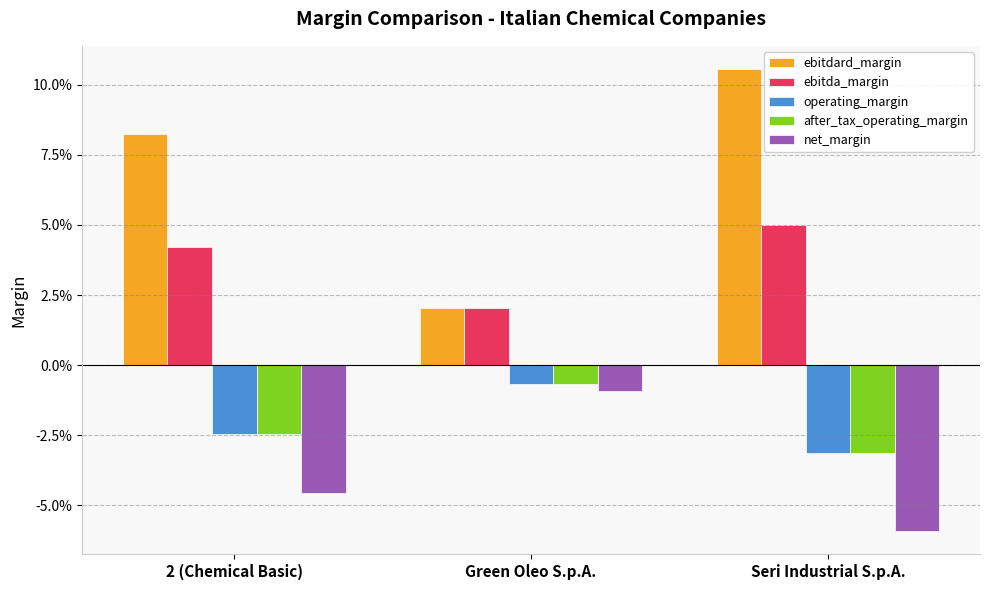

Reading left to right, list all the values displayed in this chart.

ebitdard_margin: 2 (Chemical Basic)=0.1	Green Oleo S.p.A.=0.0	Seri Industrial S.p.A.=0.1
ebitda_margin: 2 (Chemical Basic)=0.0	Green Oleo S.p.A.=0.0	Seri Industrial S.p.A.=0.1
operating_margin: 2 (Chemical Basic)=-0.0	Green Oleo S.p.A.=-0.0	Seri Industrial S.p.A.=-0.0
after_tax_operating_margin: 2 (Chemical Basic)=-0.0	Green Oleo S.p.A.=-0.0	Seri Industrial S.p.A.=-0.0
net_margin: 2 (Chemical Basic)=-0.0	Green Oleo S.p.A.=-0.0	Seri Industrial S.p.A.=-0.1